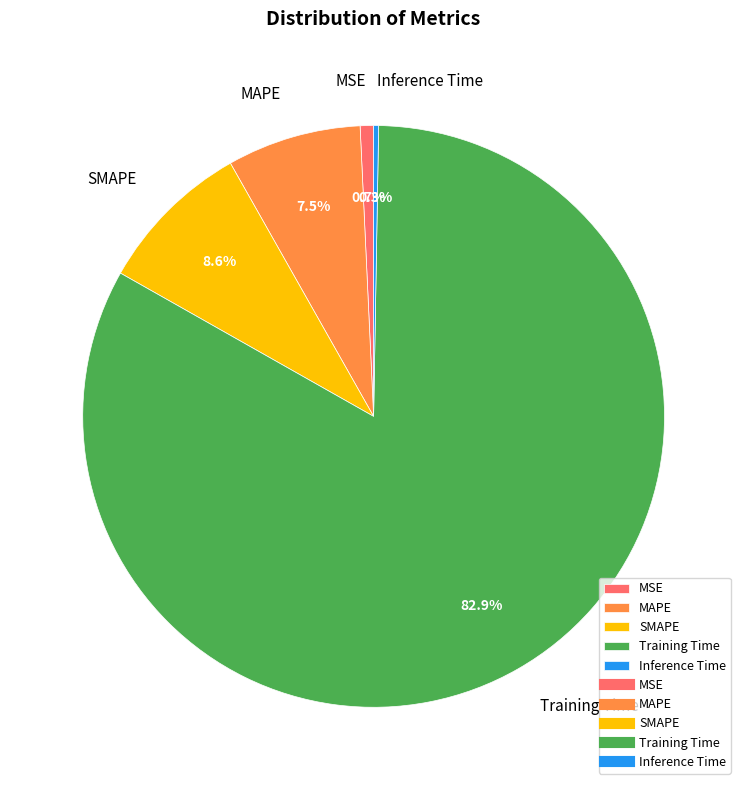

Which category has the biggest portion of the pie?

Training Time